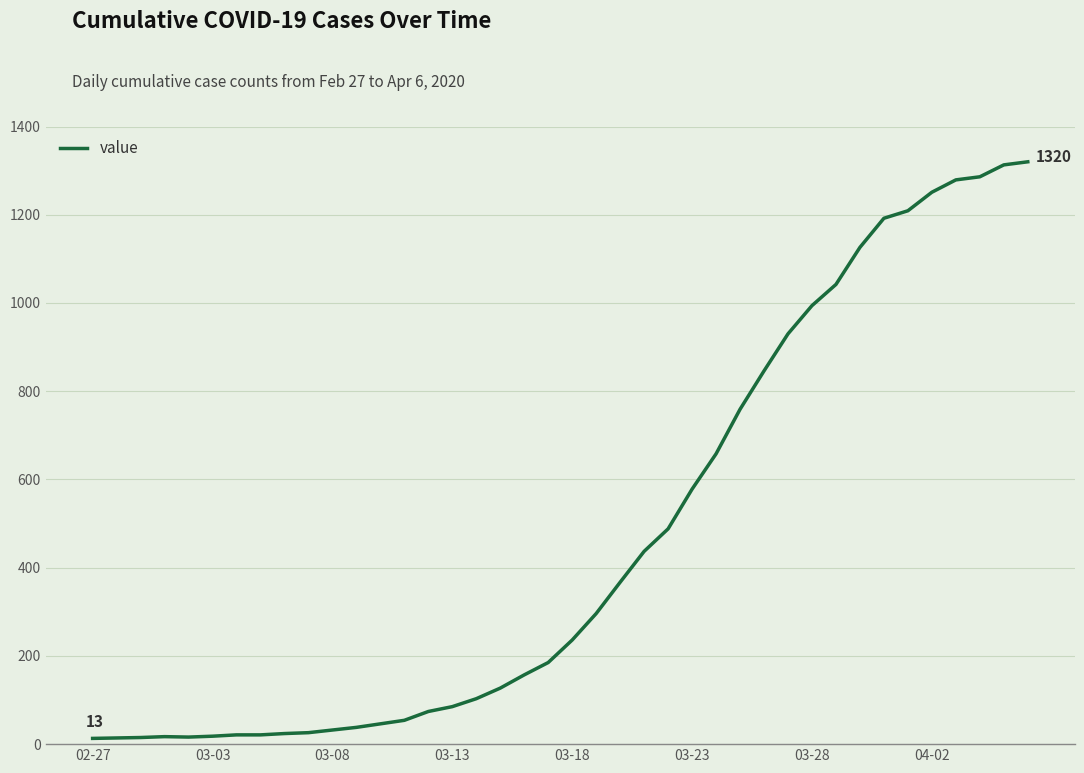

What is the difference between the maximum and minimum values?

1307